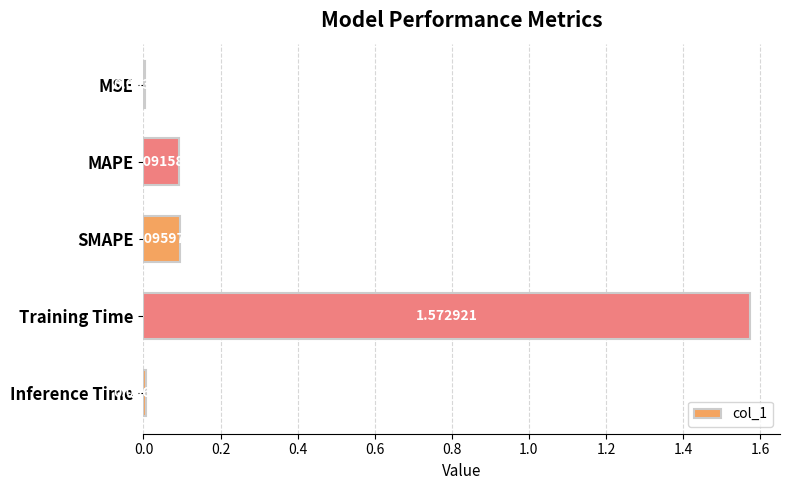

Which category has the highest value across all series?

Training Time